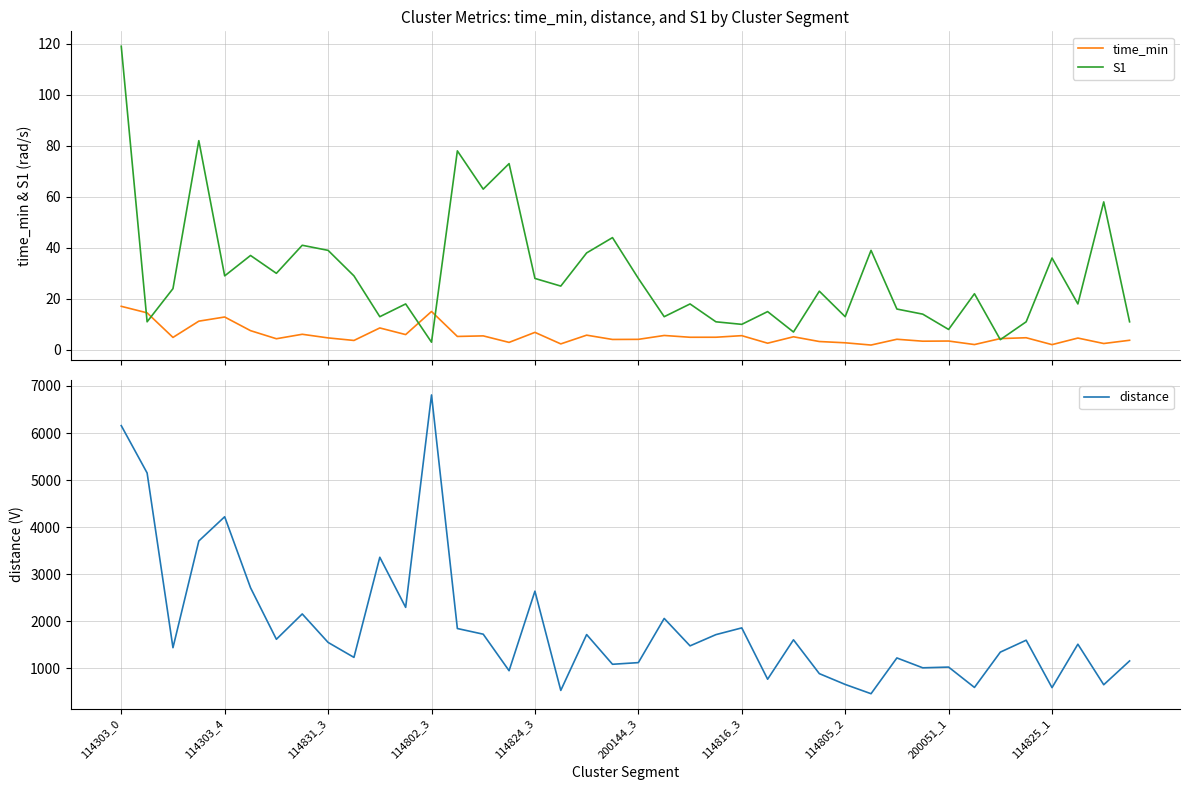

Where is time_min nearest to the value 9?

10